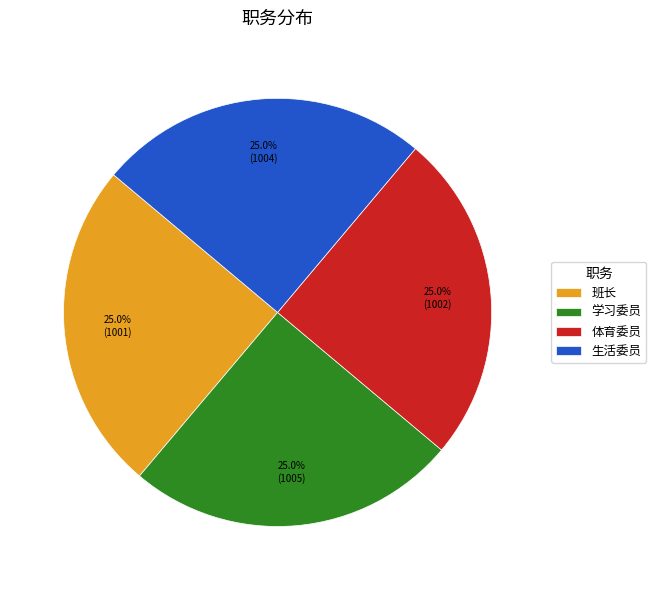

What is the ratio of the value at 学习委员 to the value at 生活委员?

1.0